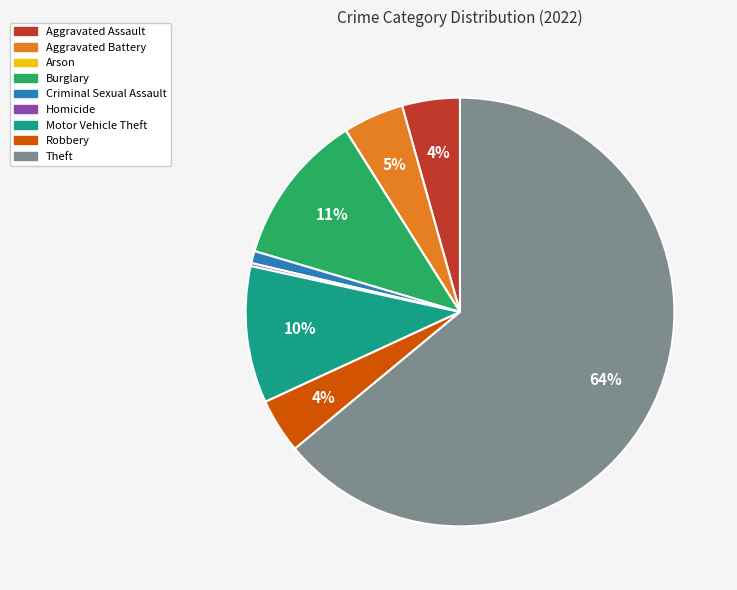

Is the sum of Theft and Burglary greater than half?

Yes